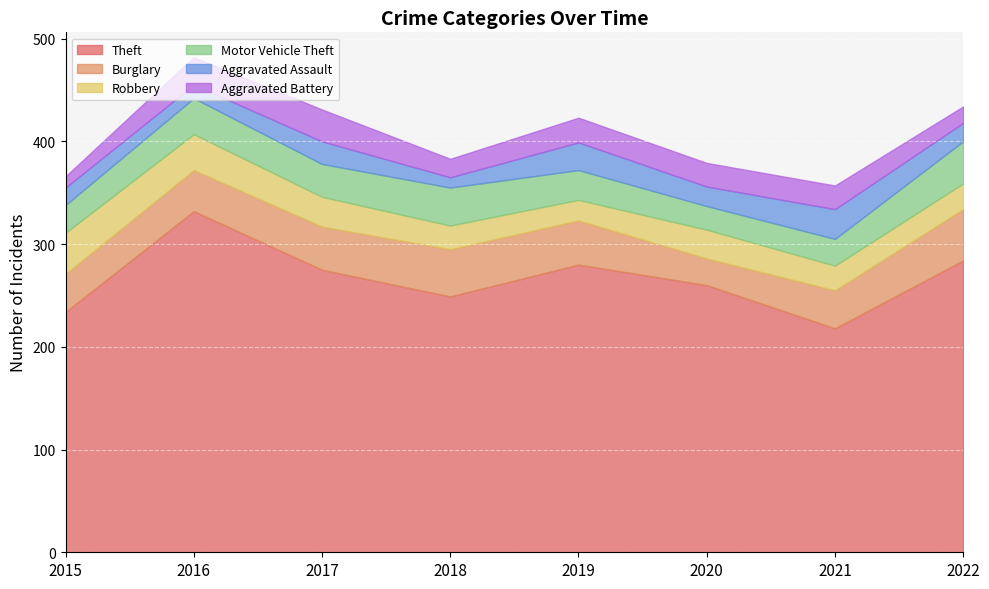

Rank the categories by Theft value from lowest to highest.

2021, 2015, 2018, 2020, 2017, 2019, 2022, 2016